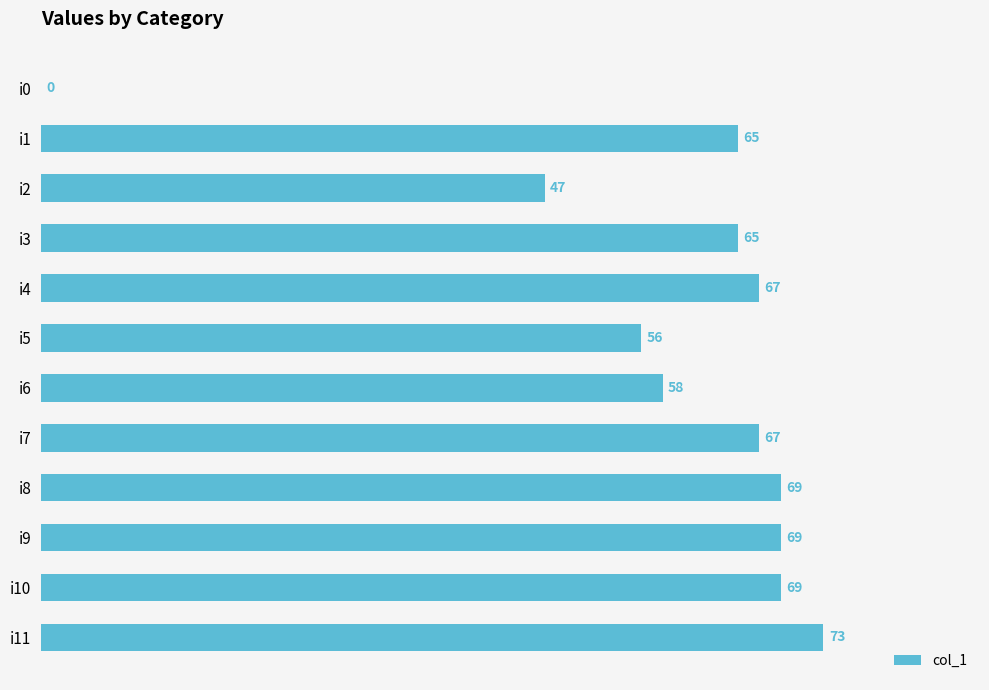

What is the sum of all values?

705